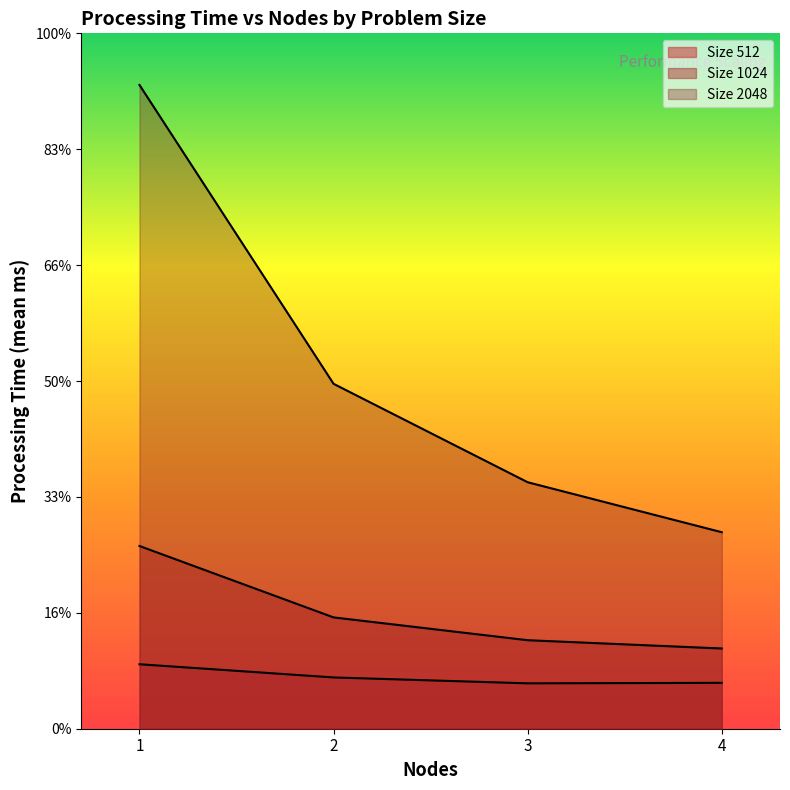

Reading right to left, what are all the values shown in this chart?

512: 3958.0	3915.8	4424.6	5562.2
1024: 6922.0	7637.0	9604.6	15766.6
2048: 16954.8	21267.2	29759.4	55548.0